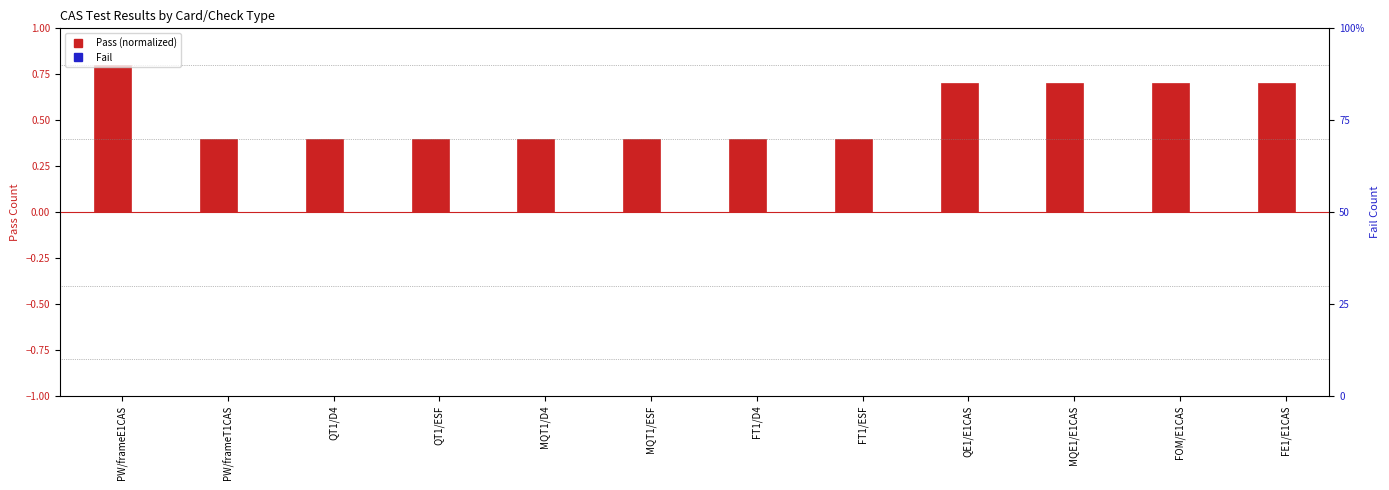

What are all the series names shown in the legend?

Pass, Fail